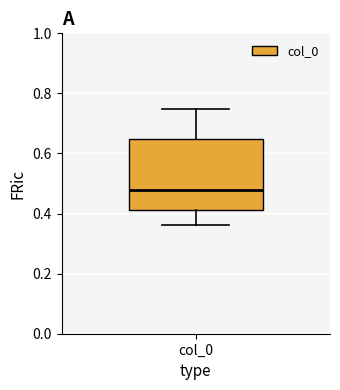

Where does the upper whisker of the box for col_0 end on the y-axis? The values are not printed on the chart, so give them approximately, as read against the axis.

0.74